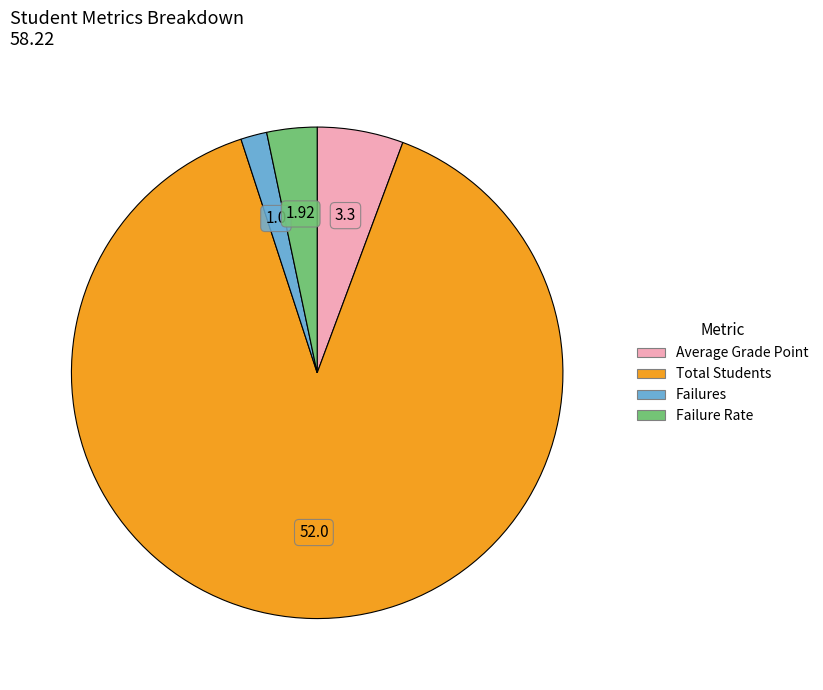

Approximately how many times larger is the value at Total Students compared to Failure Rate?

27.1